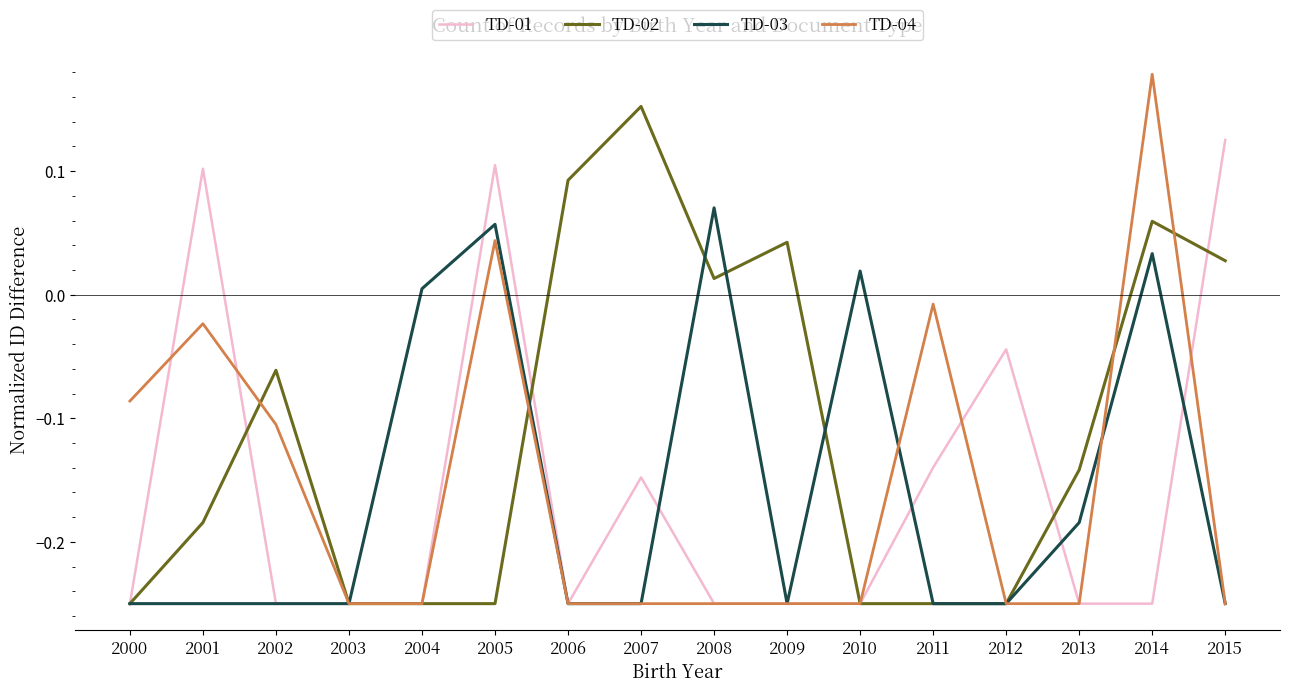

At how many categories does at least one series exceed 0?

10